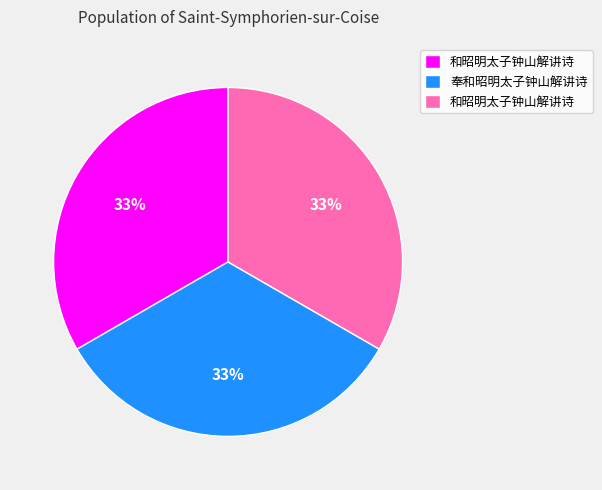

How many segments does this pie chart have?

3